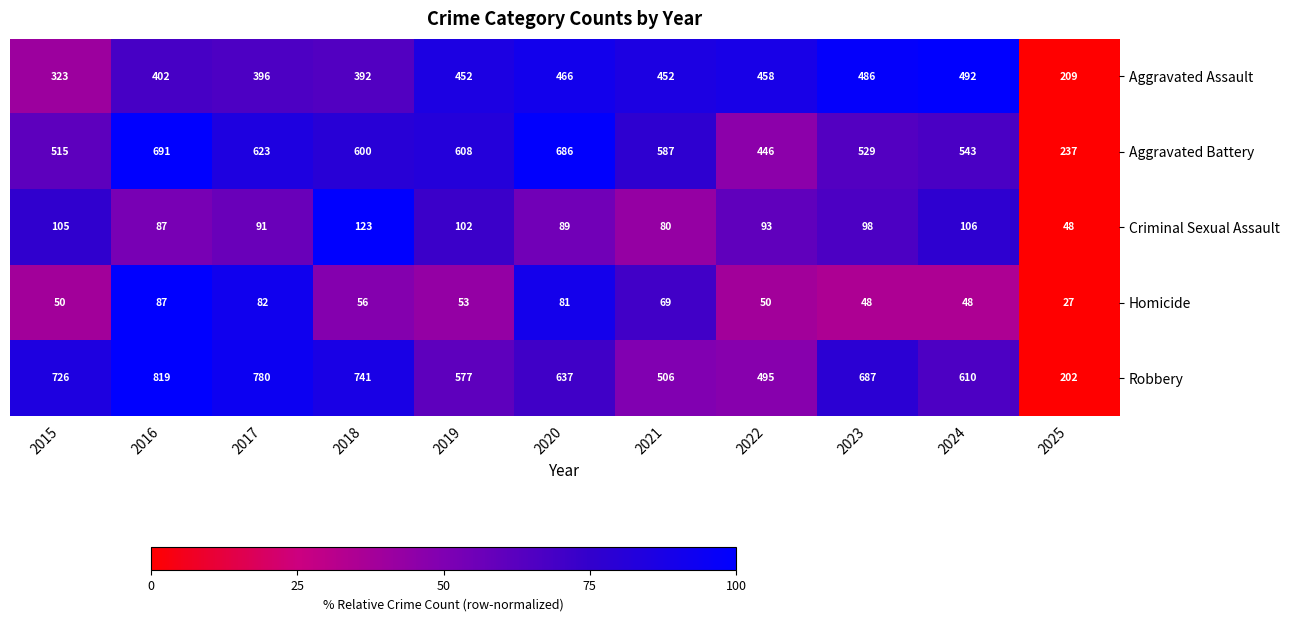

What is the sum of the Homicide values at 2024 and 2016?

135